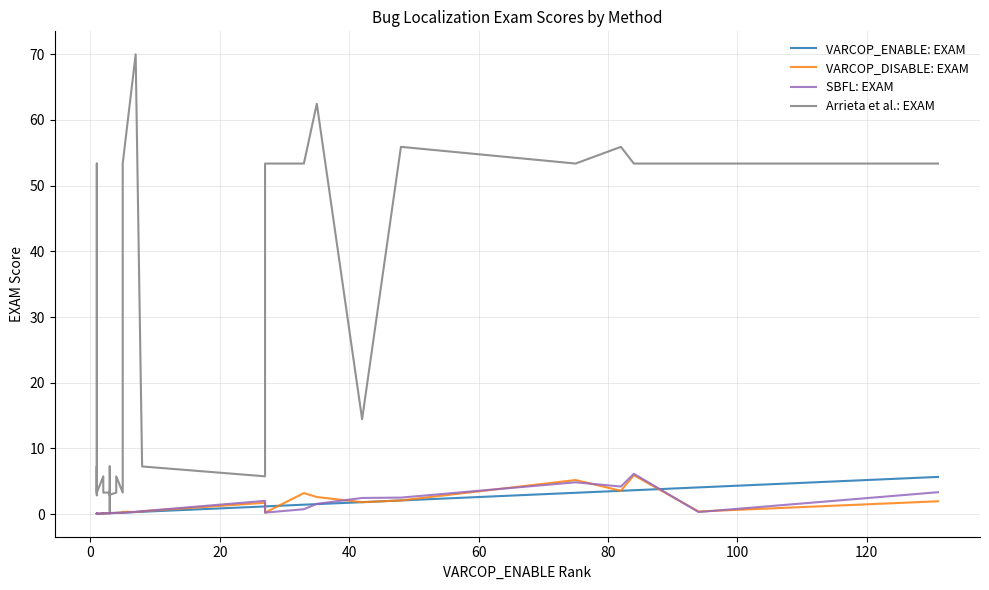

What is the value of the VARCOP_ENABLE: EXAM point at the 14th from the left?

0.1